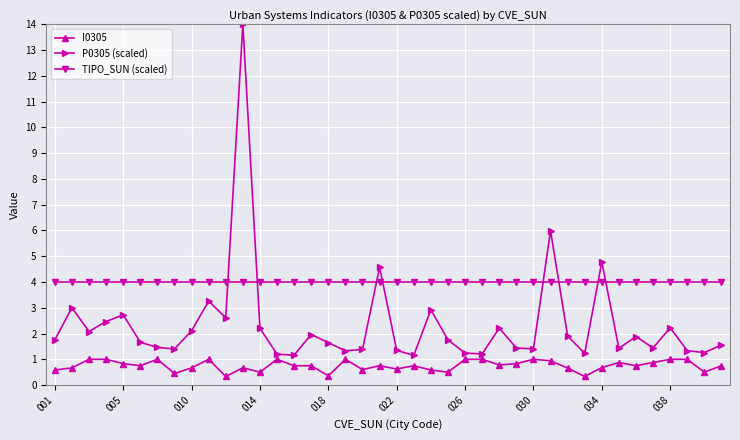

List the series in order of their overall mean, lowest first.

I0305, P0305 (scaled), TIPO_SUN (scaled)